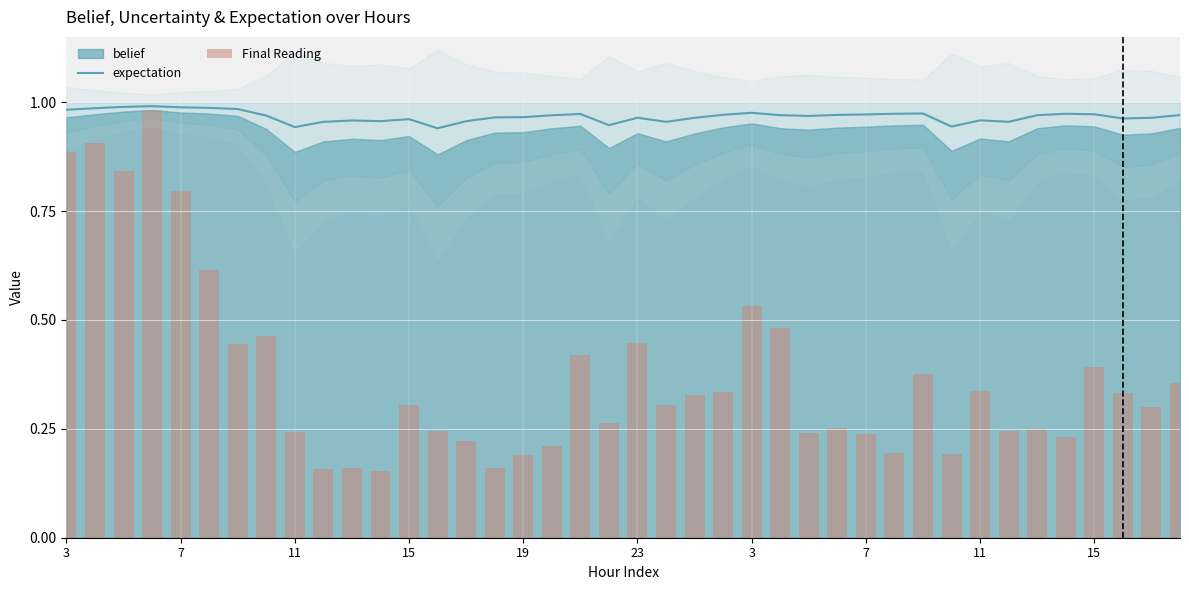

What is the minimum value shown in the chart?

0.2